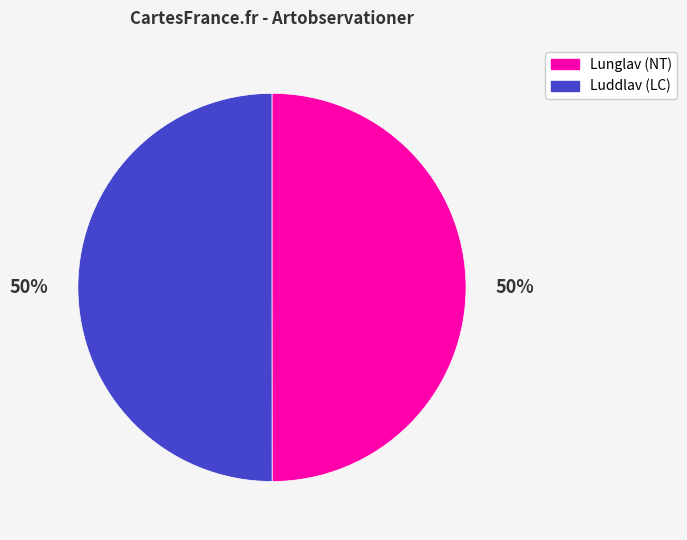

To the nearest percent, what is the average slice percentage?

50%